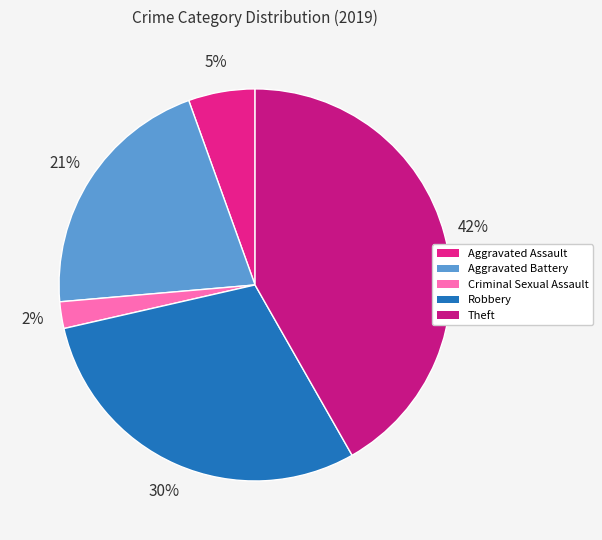

To the nearest percent, what is the combined percentage of Aggravated Battery and Aggravated Assault?

26%